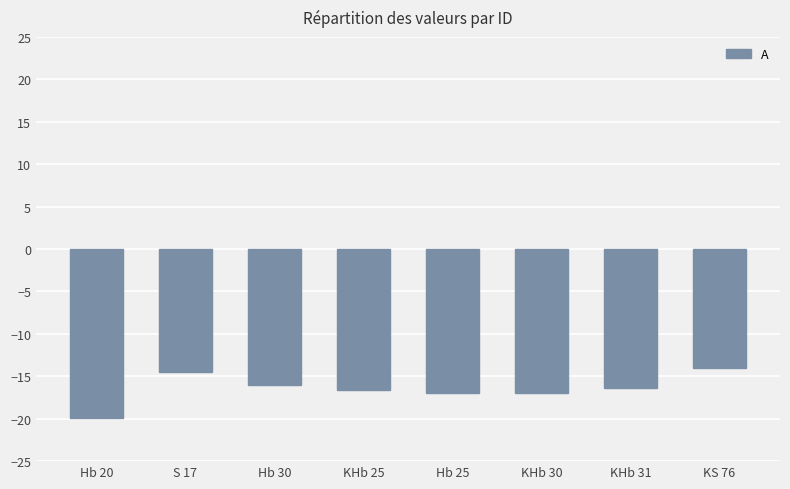

Which label corresponds to the largest value in the chart?

KS 76